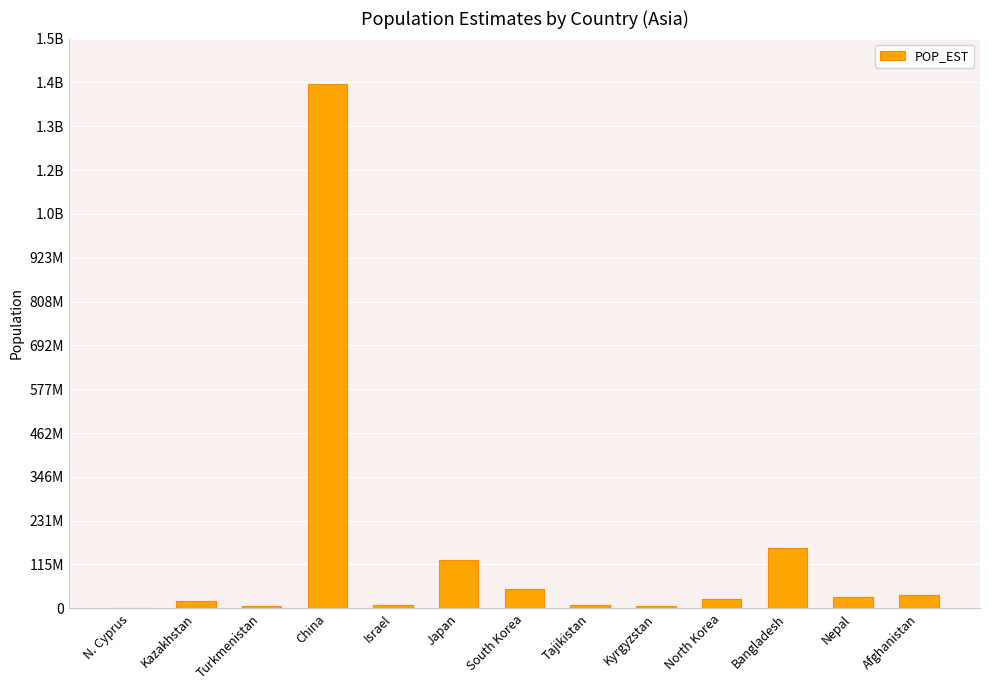

How many data points are above 25248140?

6